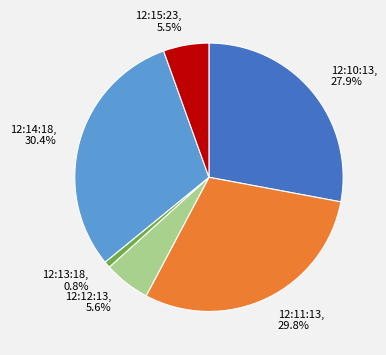

True or false: 12:11:13 accounts for 30% of the total.

True